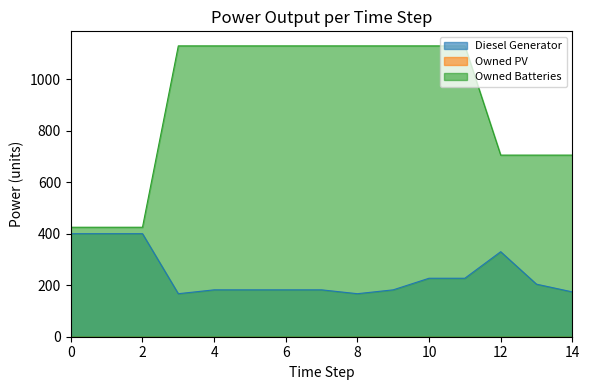

The Diesel Generator series shows 80 at 11. True or false?

False